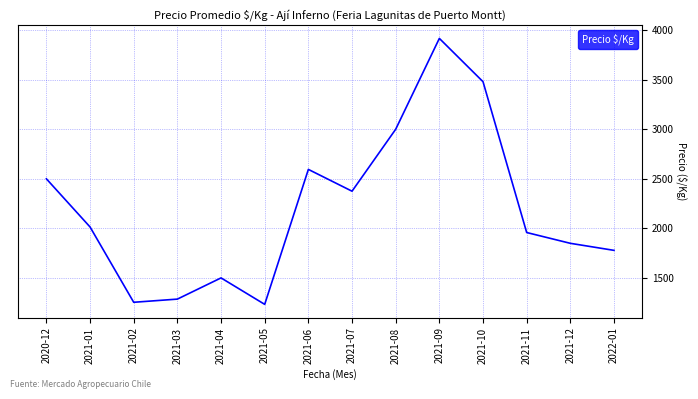

At which category does the chart reach its peak across all series?

2021-09